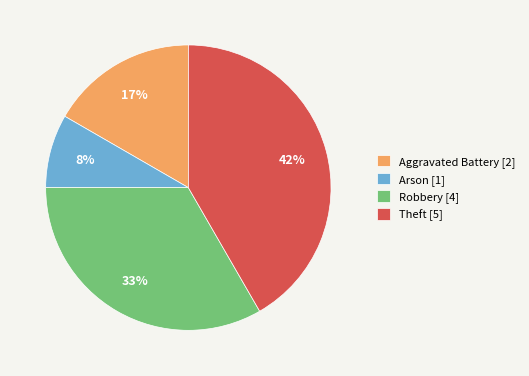

Is it true that Robbery is 33% of the pie?

True